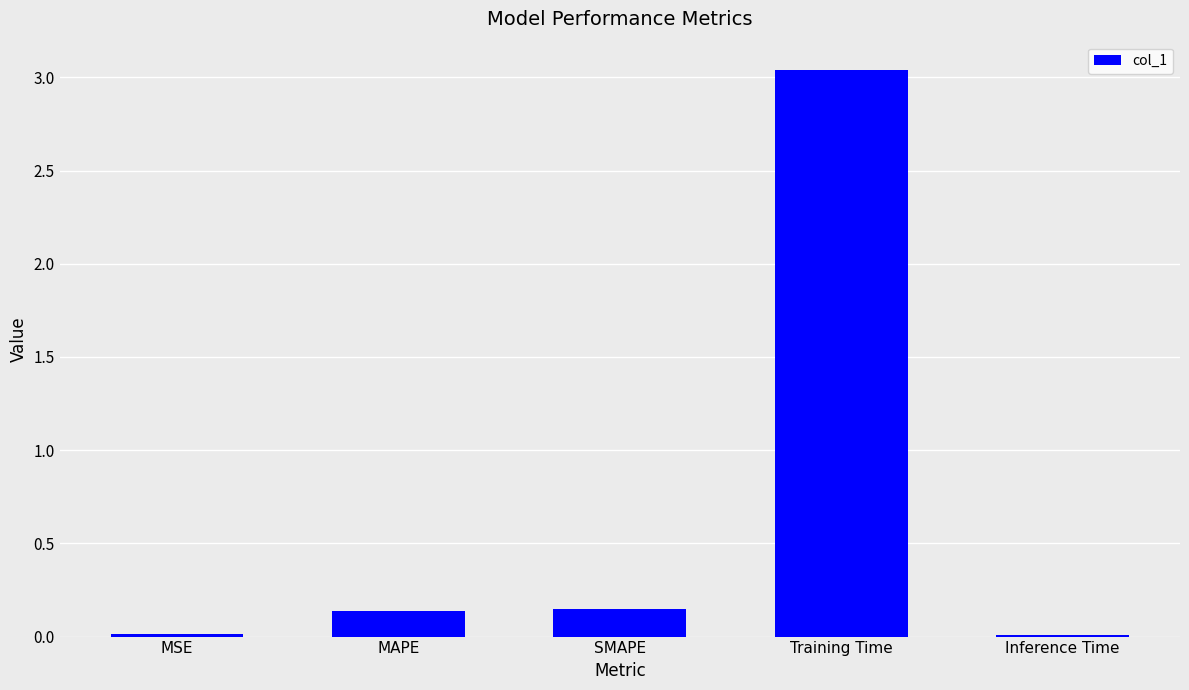

What is the sum of all values?

3.4